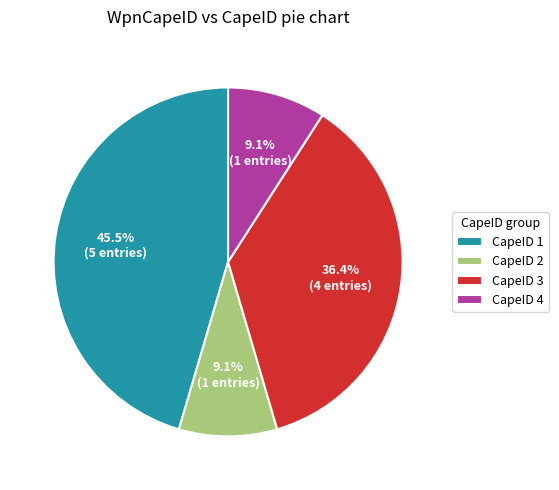

How many slices are in this pie chart?

4